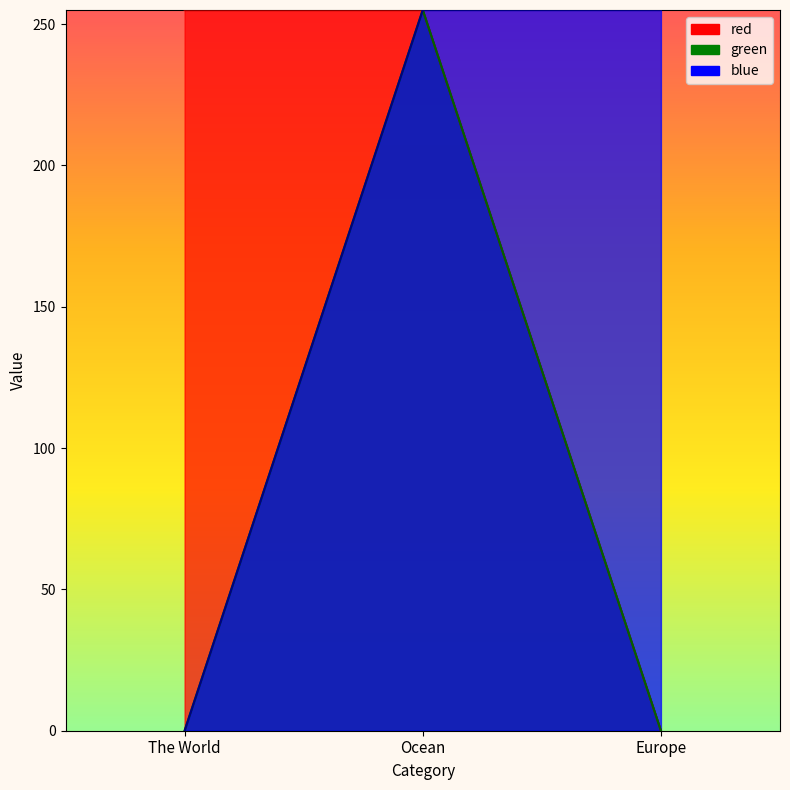

At which label does red reach its minimum?

Europe